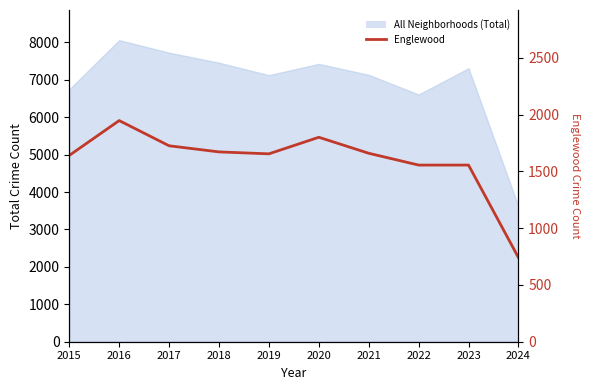

What is the minimum value shown in the chart?

741